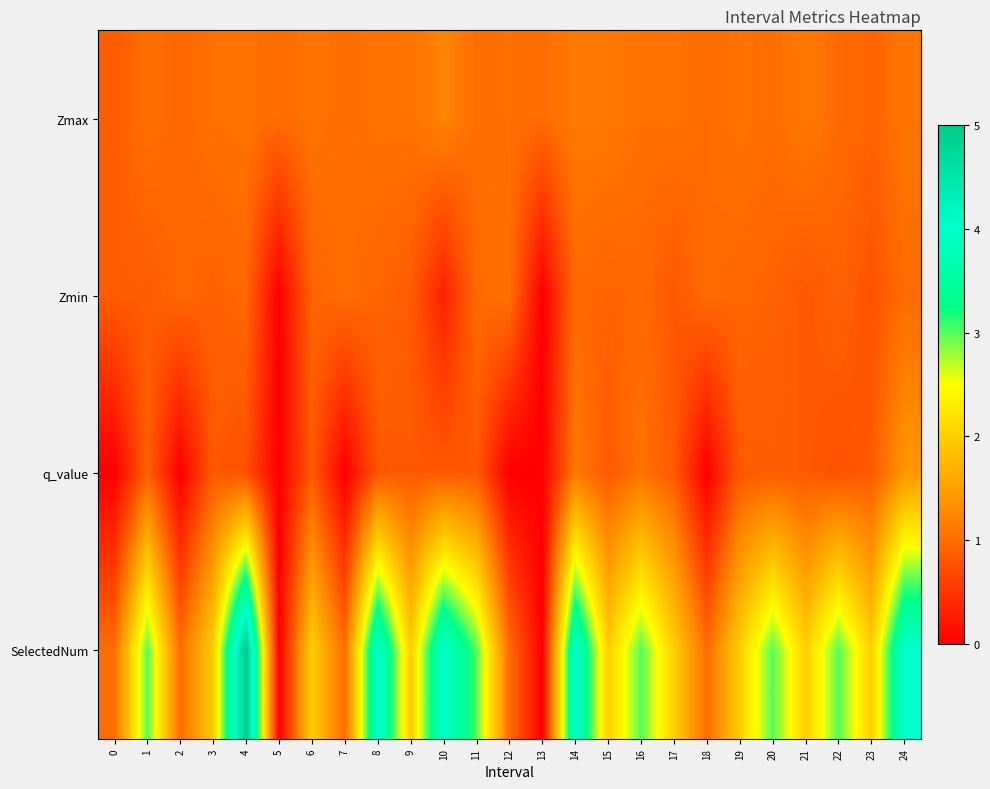

How many series are shown in this chart?

4